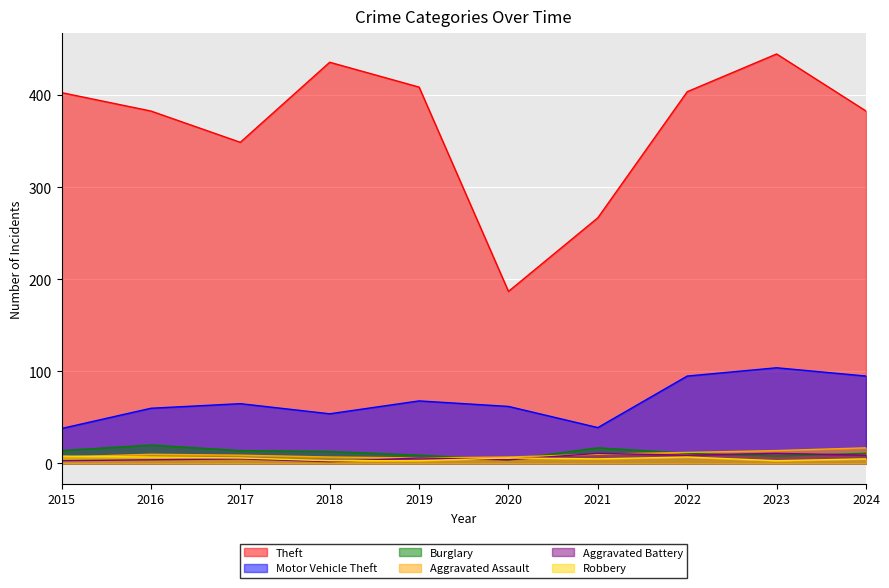

Reading left to right, what are all the values shown in this chart?

Theft: 2015=403	2016=383	2017=349	2018=436	2019=409	2020=187	2021=267	2022=404	2023=445	2024=383
Motor Vehicle Theft: 2015=38	2016=60	2017=65	2018=54	2019=68	2020=62	2021=39	2022=95	2023=104	2024=95
Burglary: 2015=14	2016=20	2017=14	2018=13	2019=9	2020=4	2021=17	2022=11	2023=8	2024=11
Aggravated Assault: 2015=7	2016=10	2017=9	2018=7	2019=6	2020=7	2021=10	2022=12	2023=14	2024=17
Aggravated Battery: 2015=3	2016=4	2017=5	2018=2	2019=6	2020=4	2021=11	2022=9	2023=11	2024=9
Robbery: 2015=8	2016=7	2017=6	2018=3	2019=3	2020=6	2021=5	2022=7	2023=3	2024=5